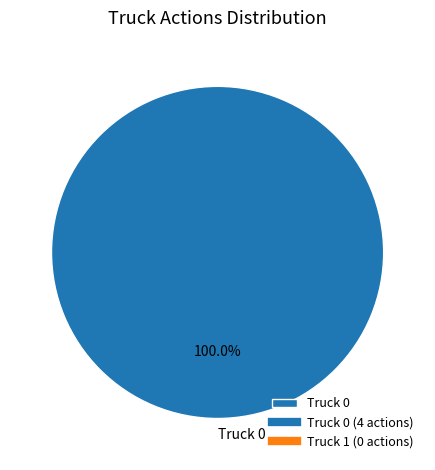

Count the number of slices in the pie.

1